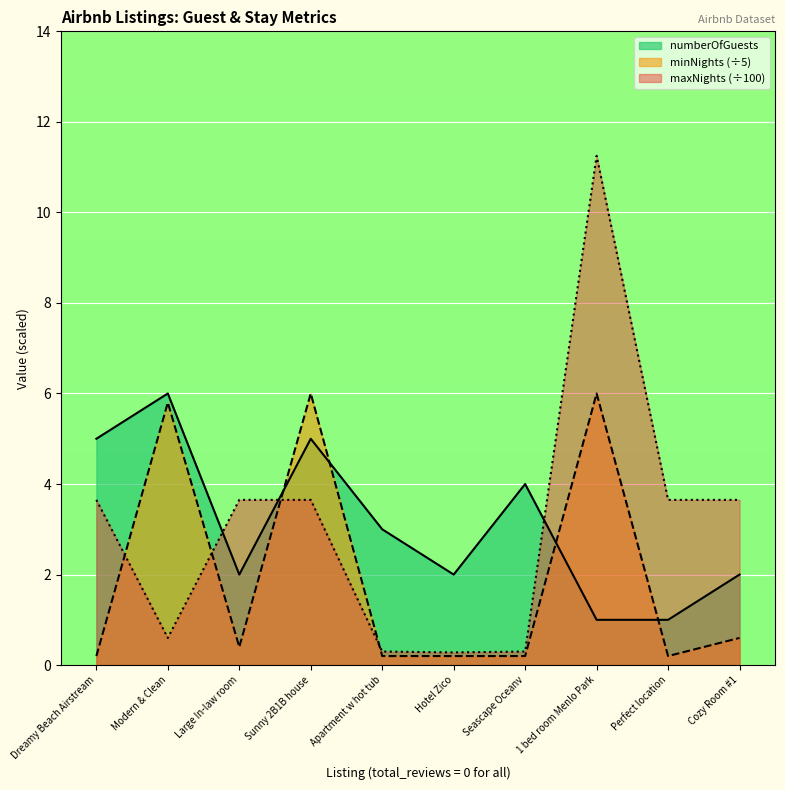

What are all the series names shown in the legend?

numberOfGuests, minNights (÷5), maxNights (÷100)